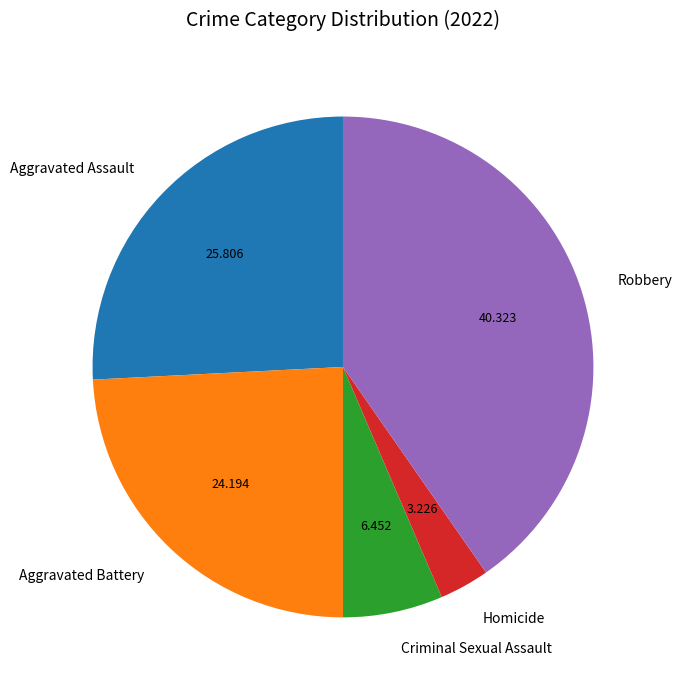

Which category has the biggest portion of the pie?

Robbery